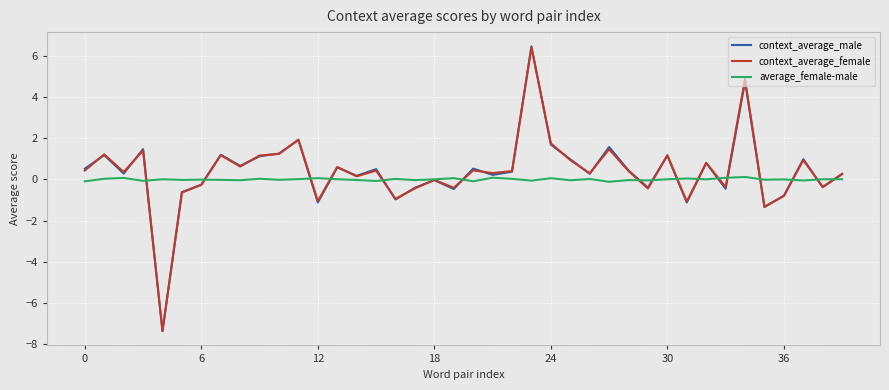

What is the minimum value for average_female-male?

-0.1